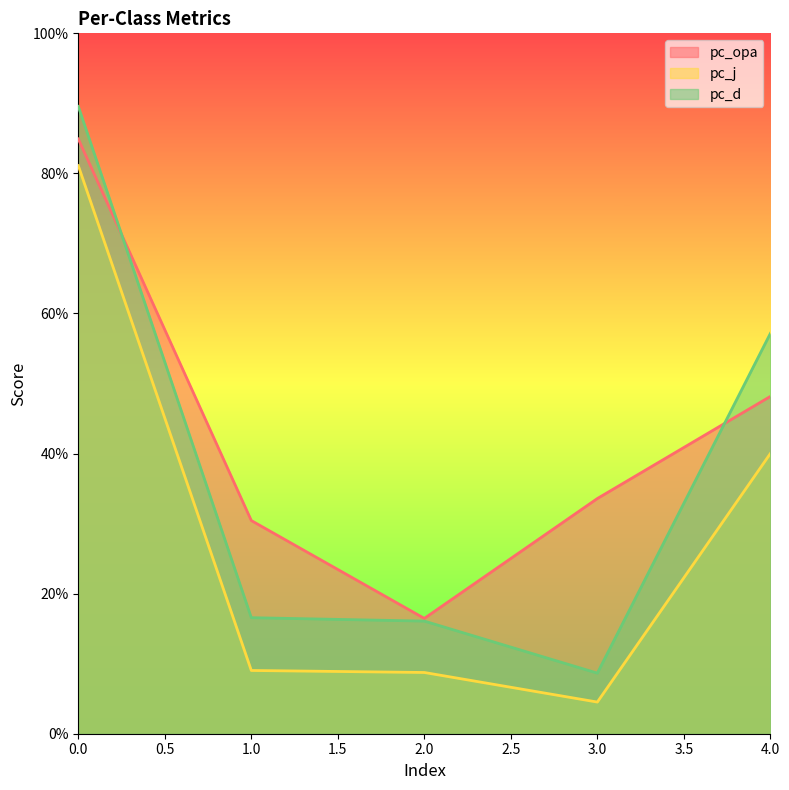

Rank the series at 0.0 from highest to lowest value.

pc_d, pc_opa, pc_j